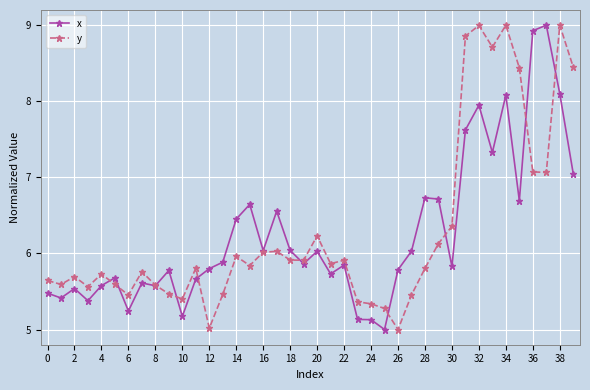

What is the smallest value displayed?

5.0